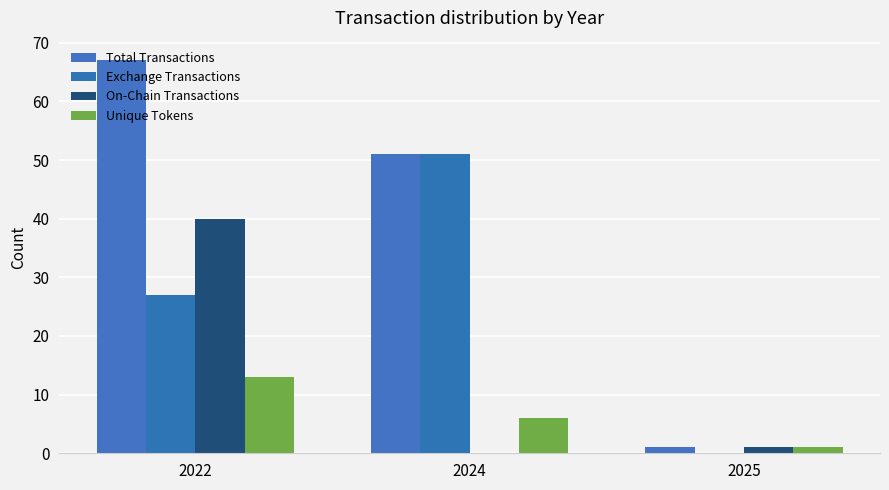

What are all the series names shown in the legend?

Total Transactions, Exchange Transactions, On-Chain Transactions, Unique Tokens